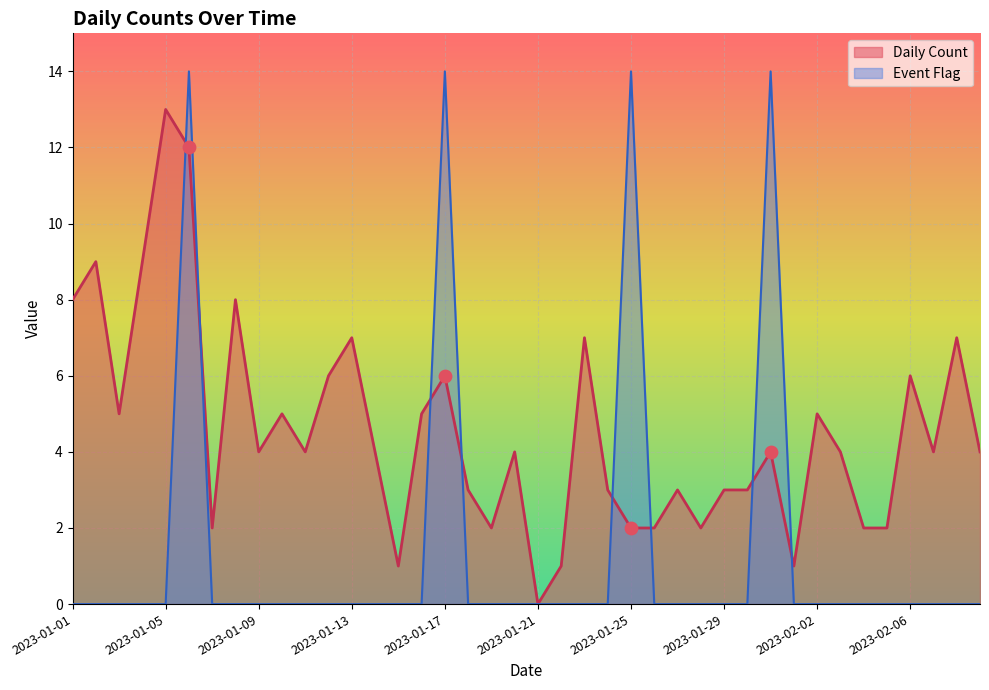

Which series contains the lowest Y value?

Daily Count